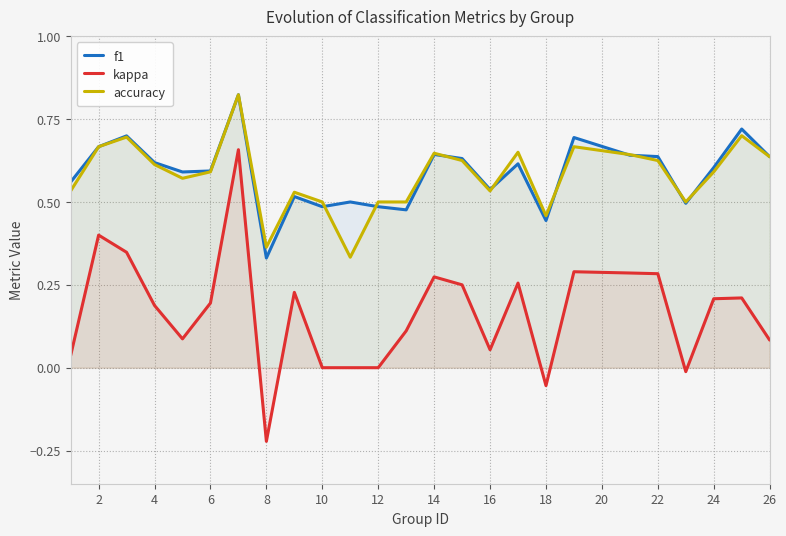

Rank the series at 18 from highest to lowest value.

accuracy, f1, kappa